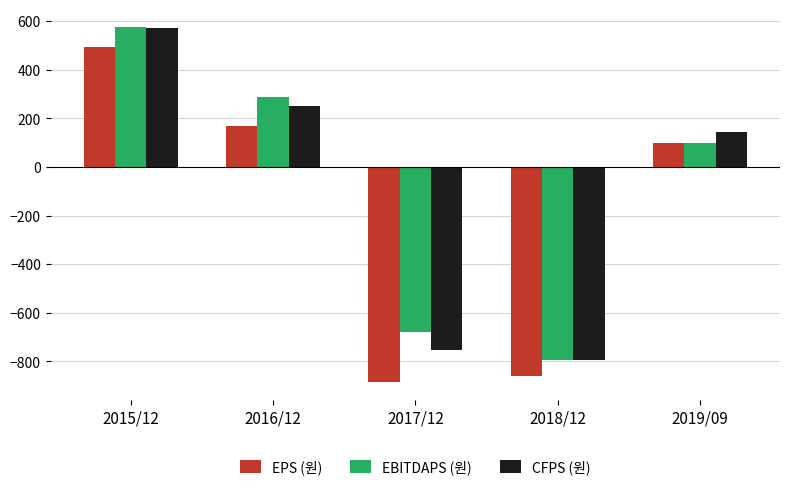

True or false: CFPS (원) has a value of -1180 at 2017/12.

False